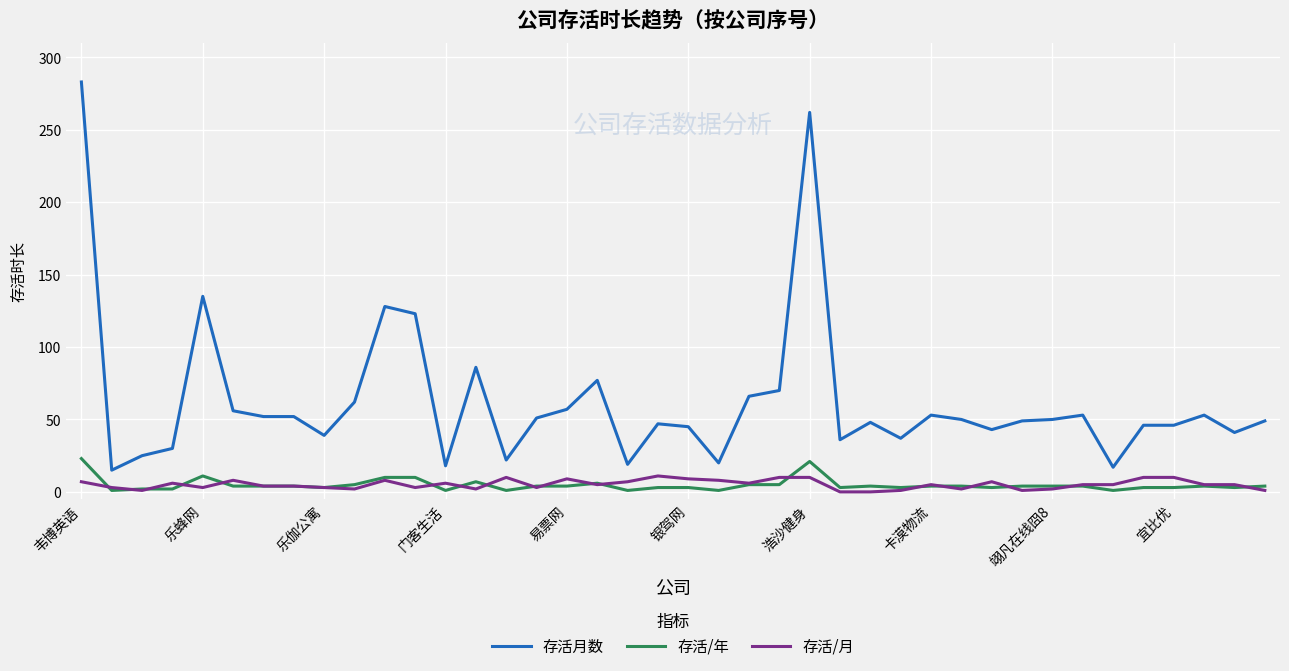

Which series has the widest spread of values?

存活月数